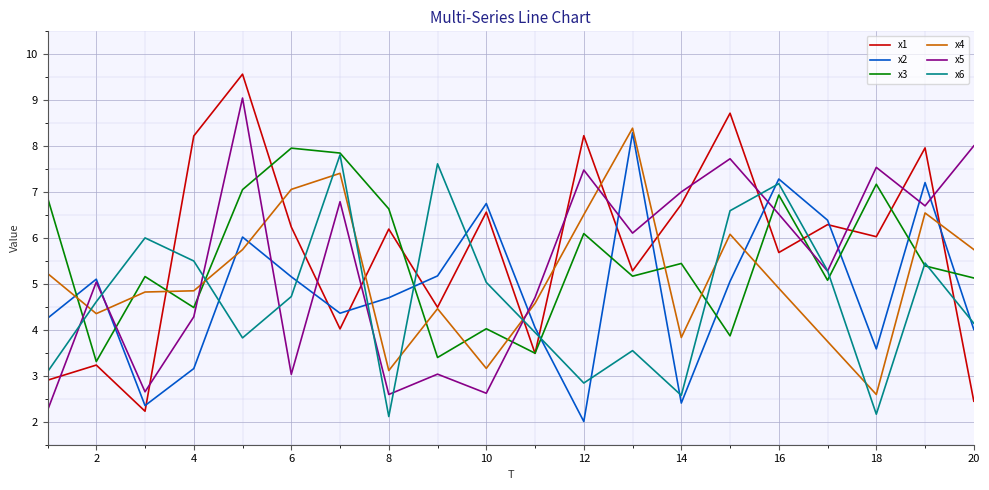

After their last crossing, which series has the higher values: x1 or x5?

x5